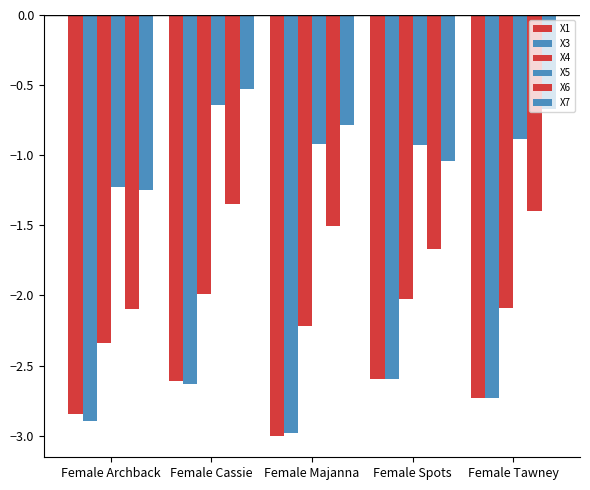

What is the maximum value shown in the chart?

-0.5